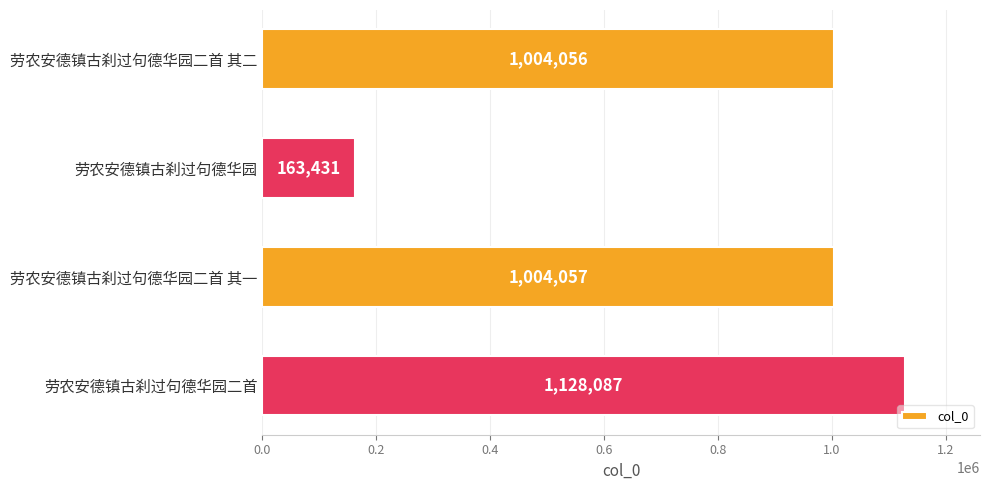

Is it true that the value at 劳农安德镇古刹过句德华园 is 163431?

True